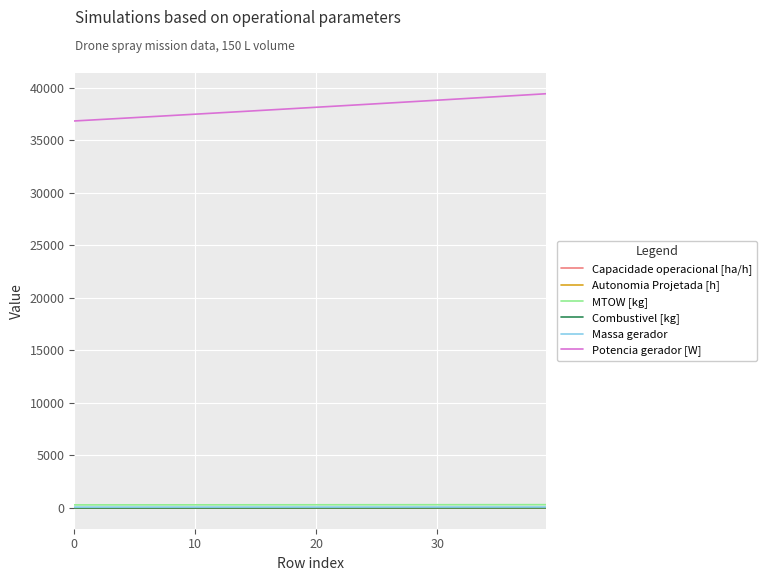

True or false: Potencia gerador [W] and MTOW [kg] intersect in this chart.

False